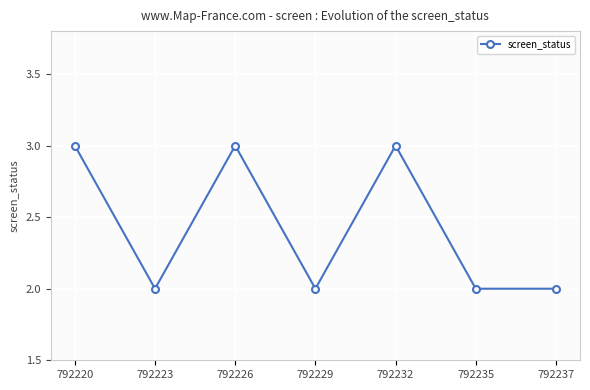

How many distinct data groups are displayed?

1